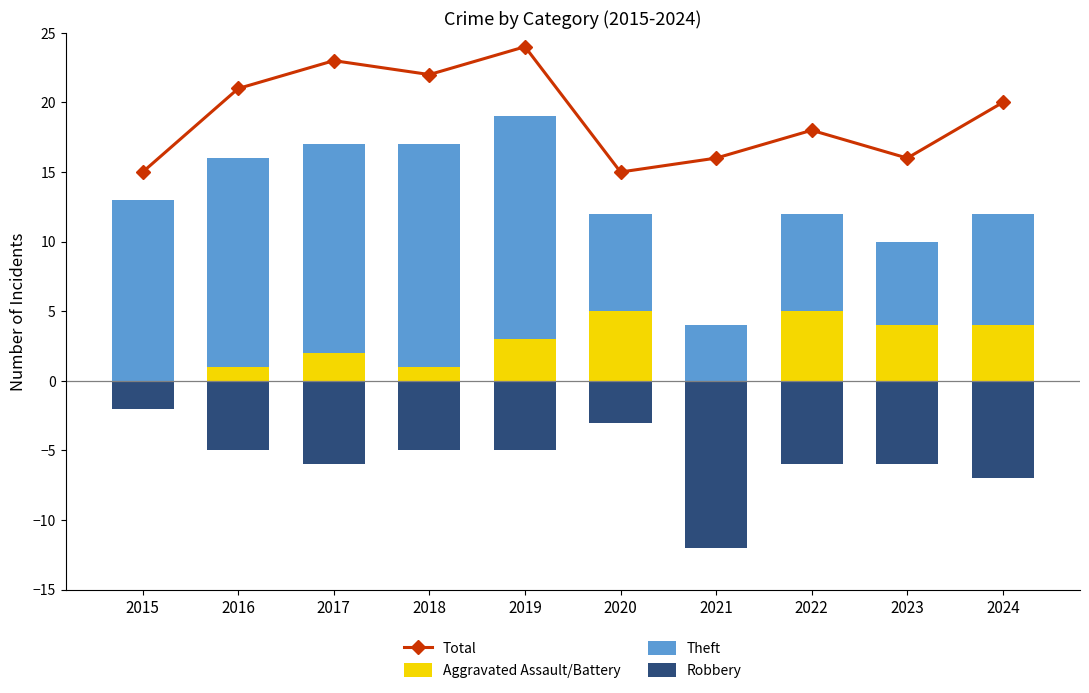

What is the sum of all Total values?

190